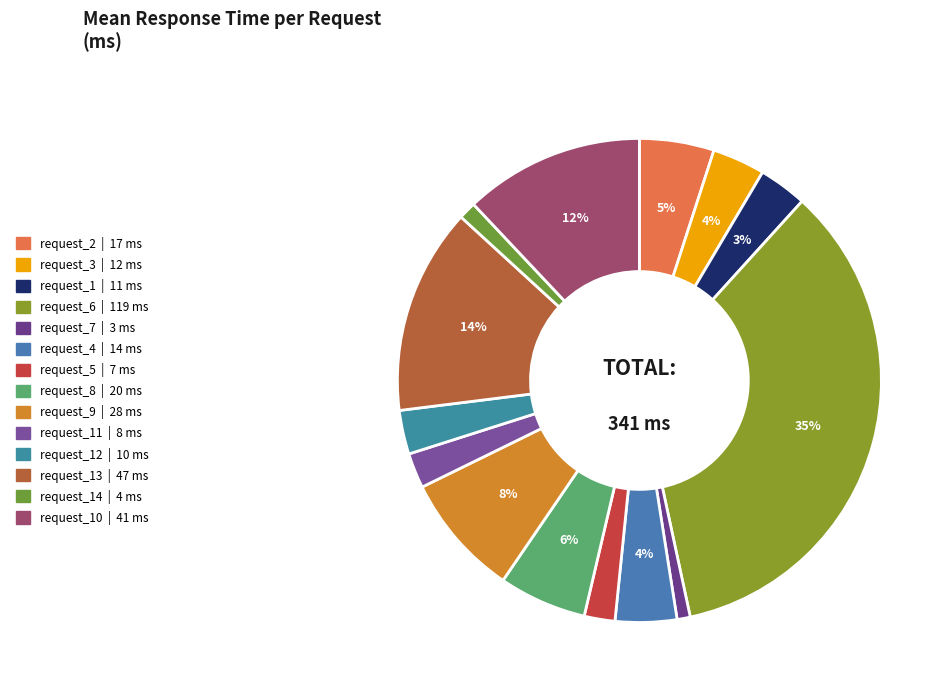

To the nearest percent, what is the difference between the largest and smallest slice percentages?

34%